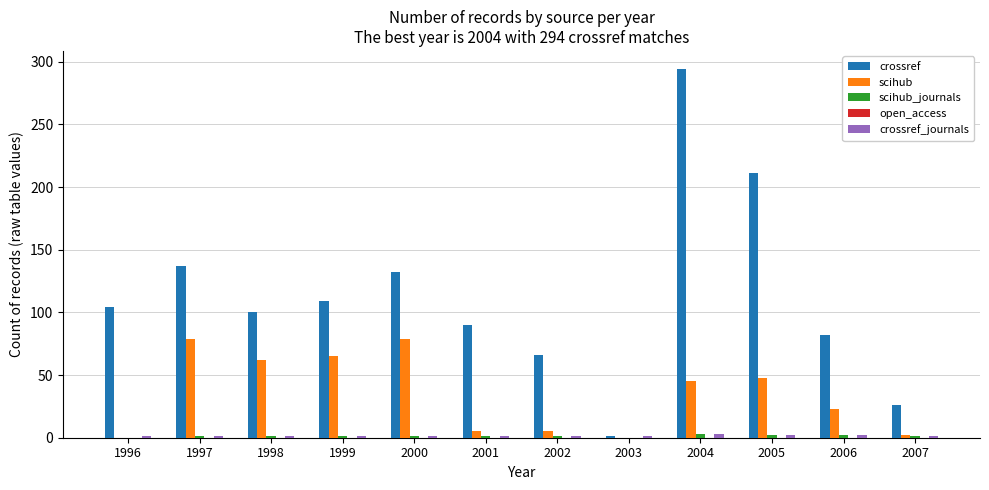

Which series changed the most between 1996 and 2001?

crossref